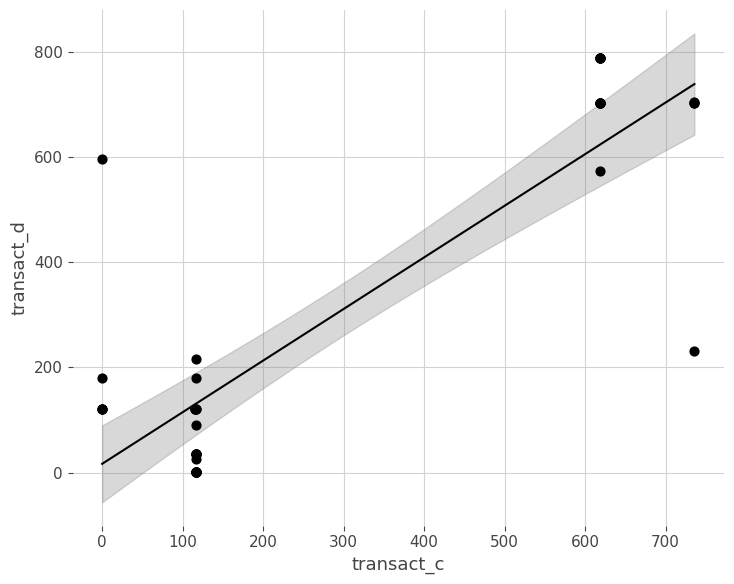

What Y value in the scatter plot is closest to 394?

230.4